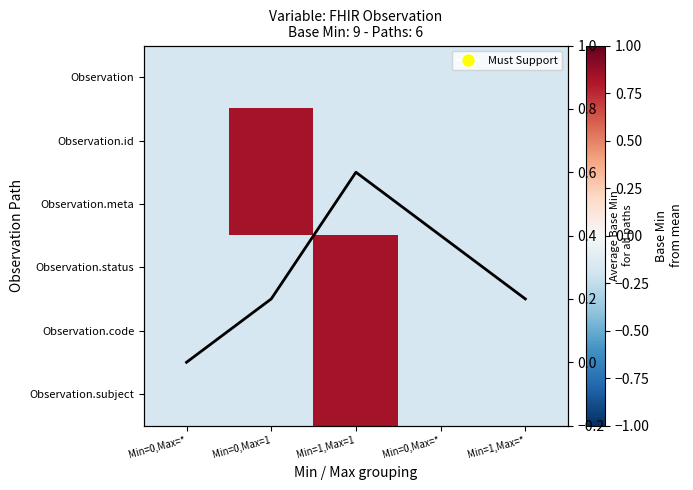

What is the spread (max minus min) of values at Min=0,Max=*?

0.2